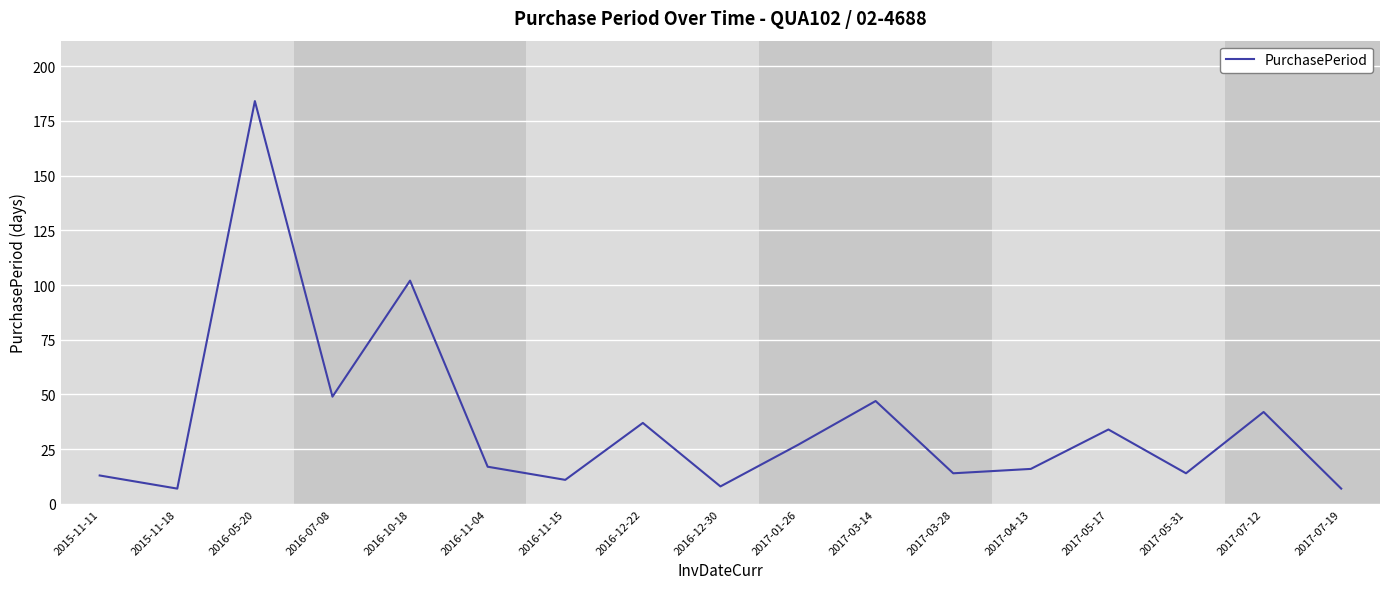

What is the approximate value at 2017-04-13, to the nearest 5?

15